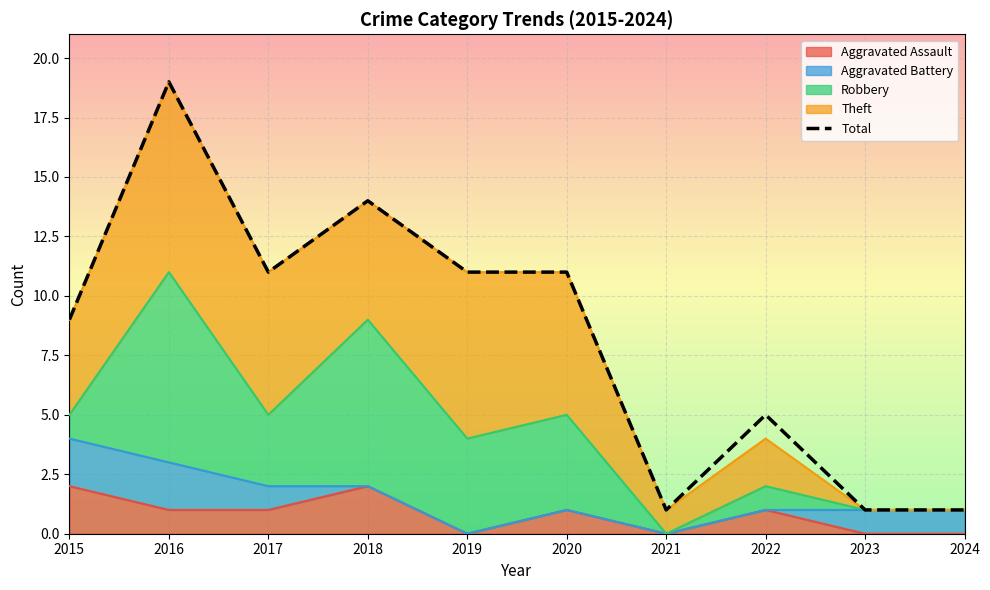

How many values are between 1 and 11?

8